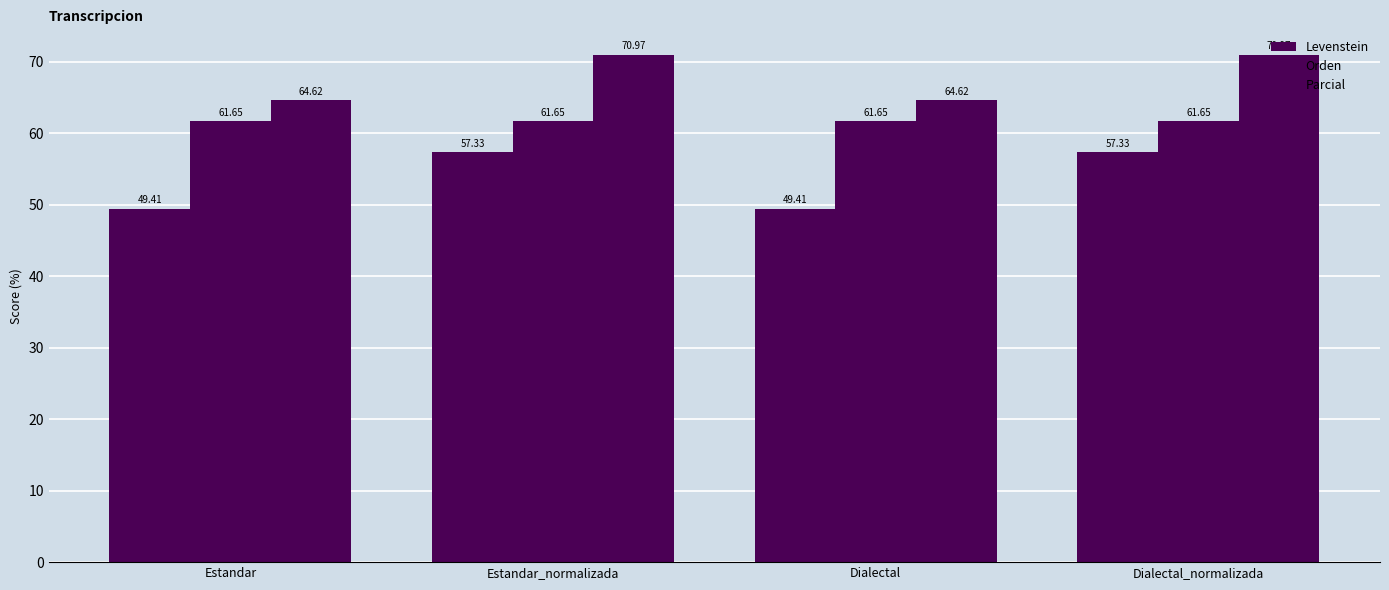

Rank the series by their average value, from lowest to highest.

Levenstein, Orden, Parcial